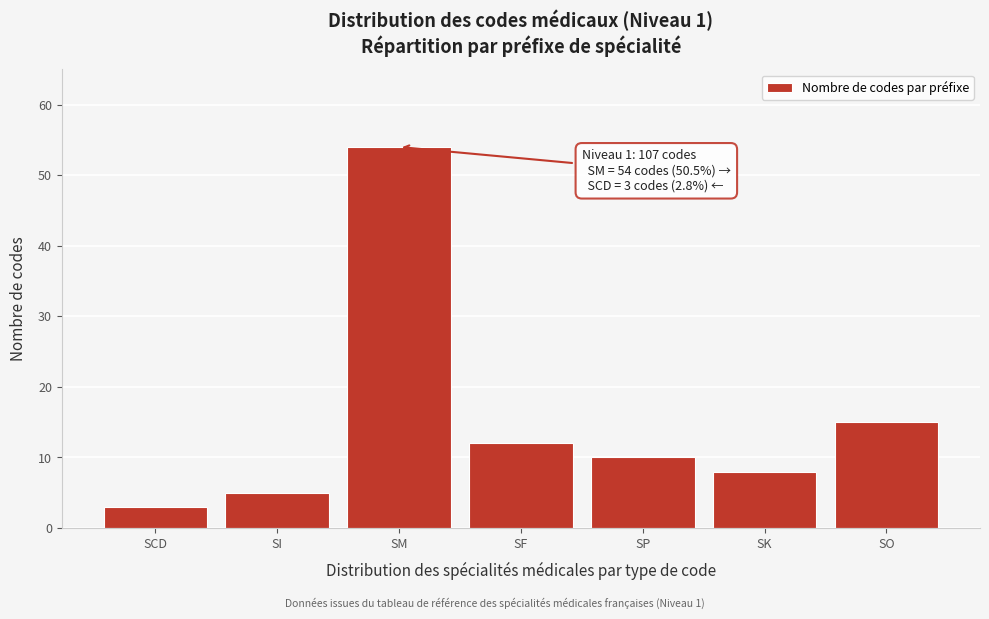

Reading left to right, extract all data points from this chart.

SCD=3	SI=5	SM=54	SF=12	SP=10	SK=8	SO=15